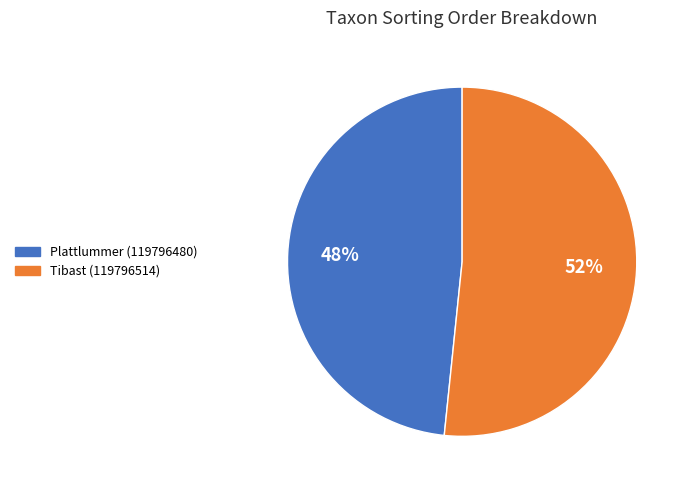

Does any single category account for the majority?

Yes